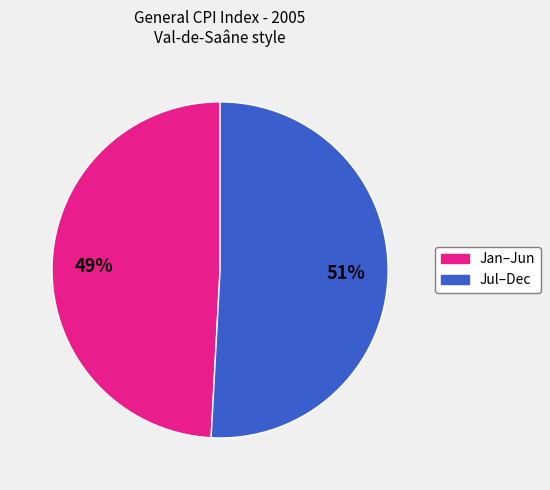

To the nearest percent, what is the difference between the largest and smallest slice percentages?

2%